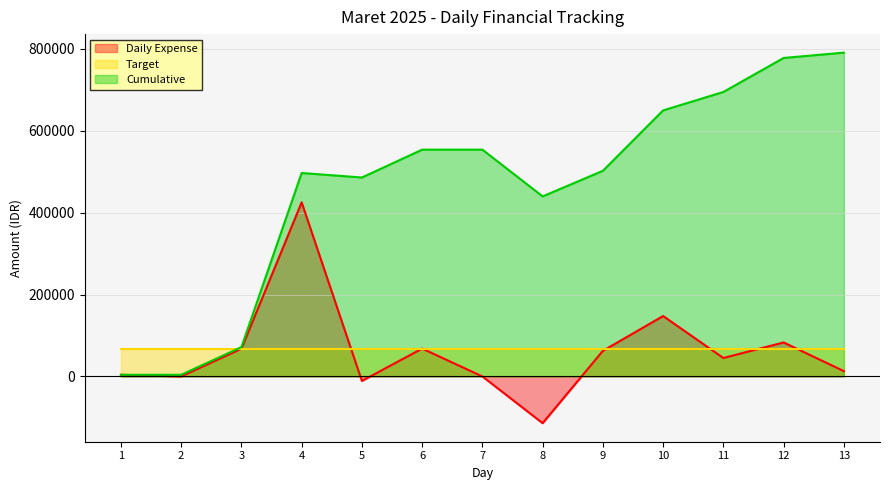

Where is the first local minimum for Cumulative?

5